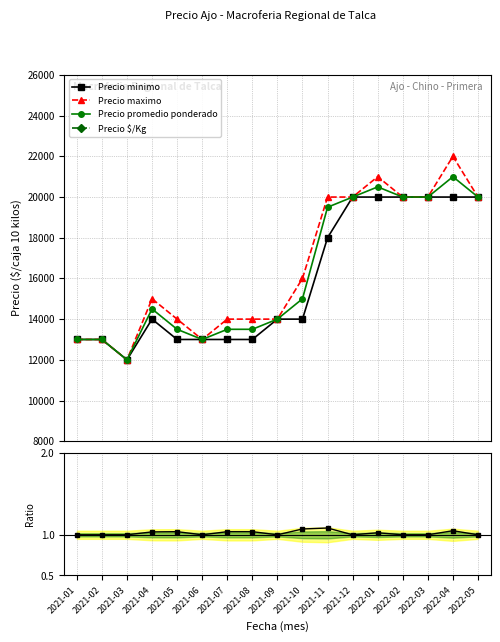

The value of Precio minimo at 2021-04 is 14000.0. True or false?

True